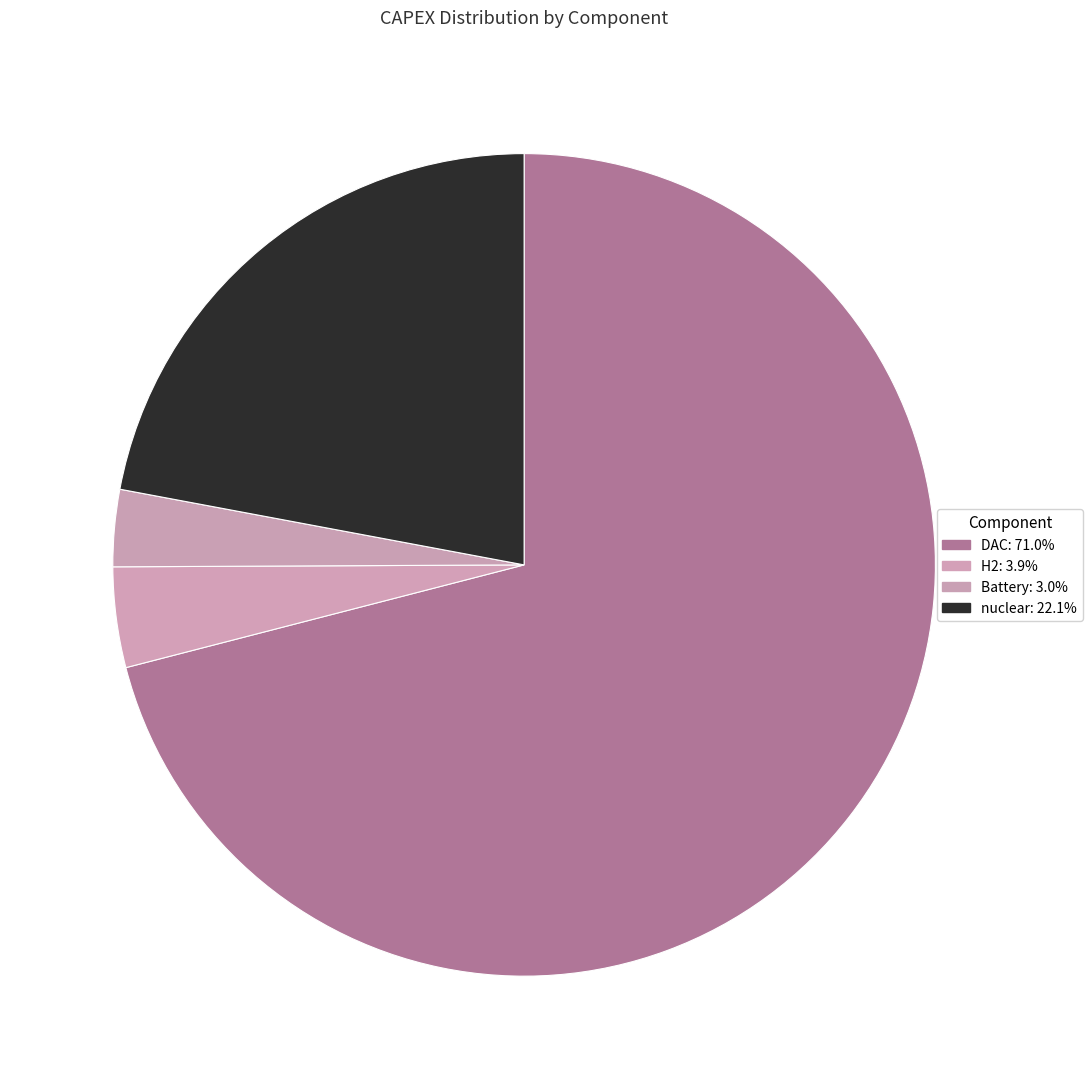

To the nearest percent, what portion does DAC represent?

71%